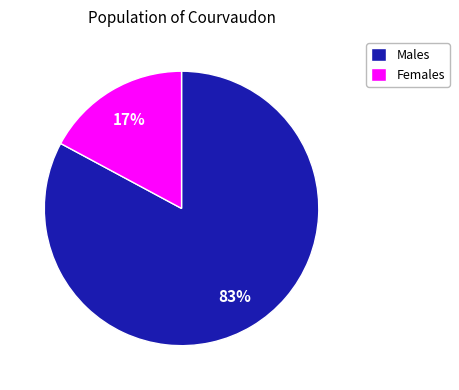

Do Females and Males together represent more than half of the pie?

Yes